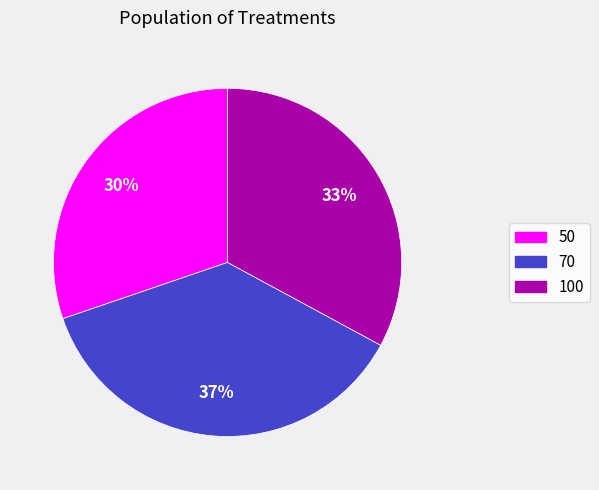

To the nearest percent, what is the difference between the 100 and 70 slice percentages?

4%